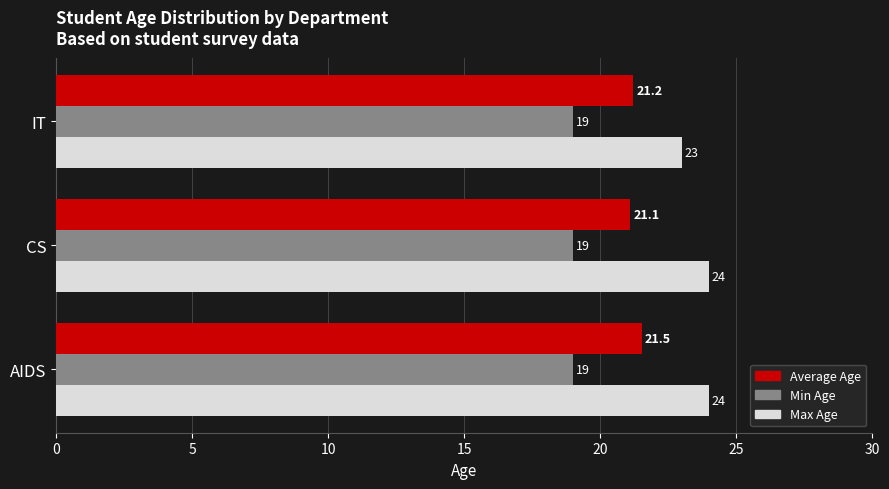

Rank the categories by Average Age value from highest to lowest.

AIDS, IT, CS